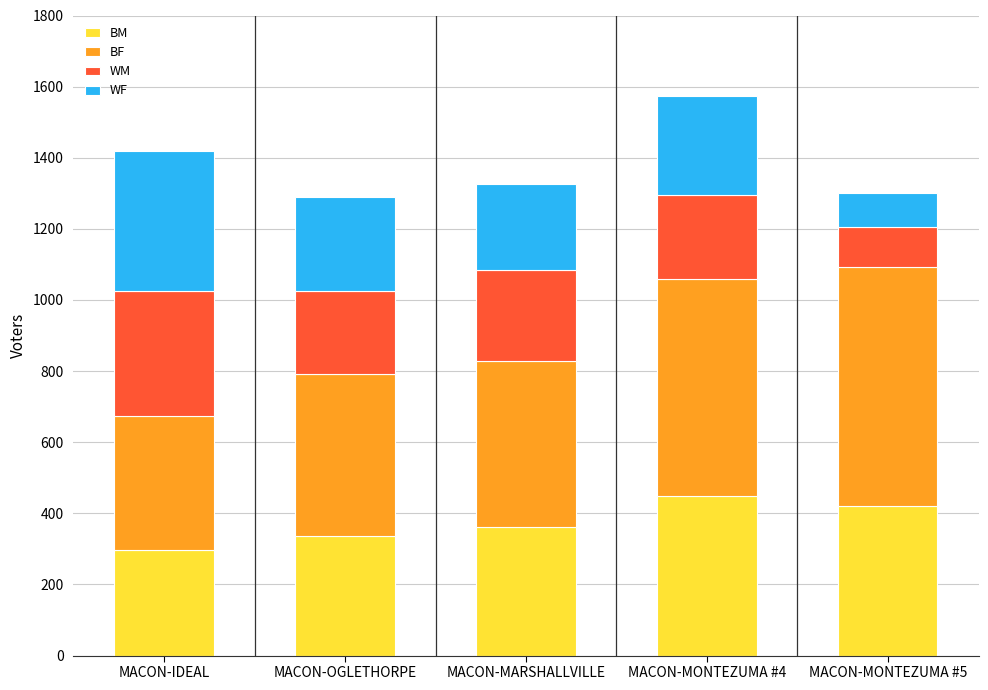

The BM series shows 420 at MACON-MONTEZUMA #5. True or false?

True